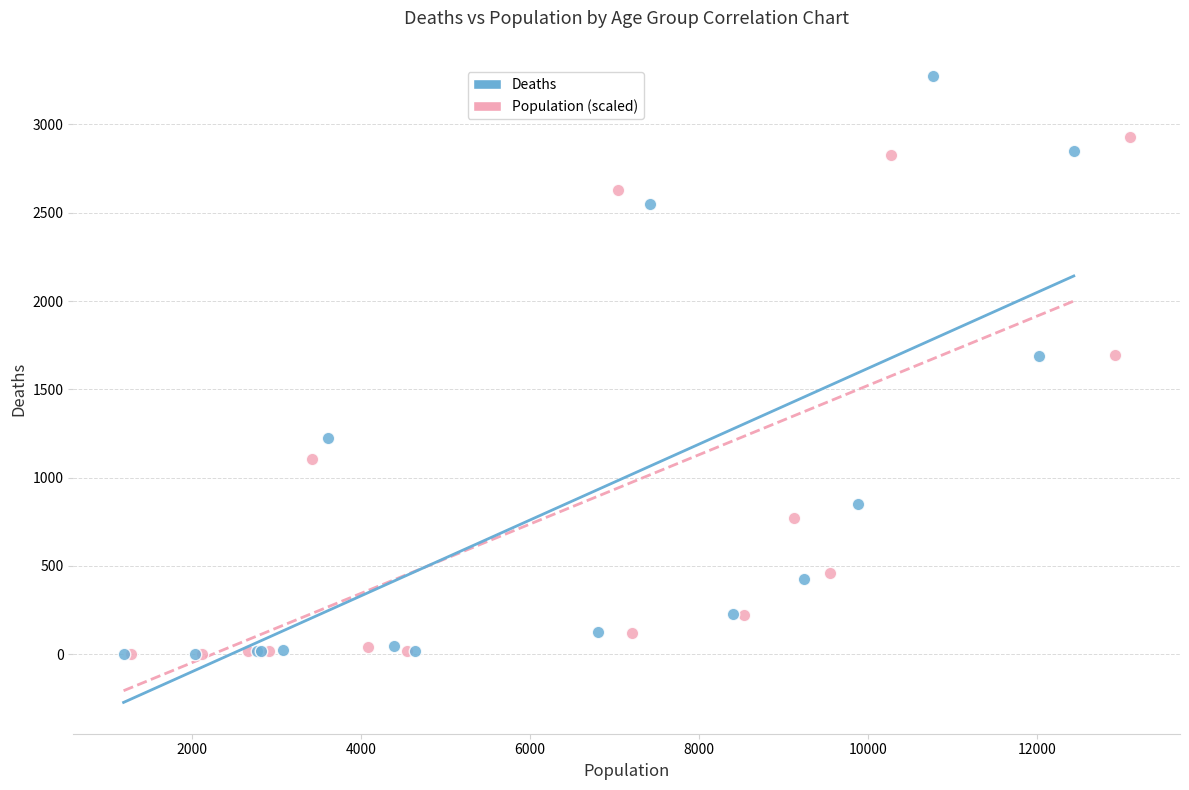

Which series has the widest spread of Y values?

Deaths